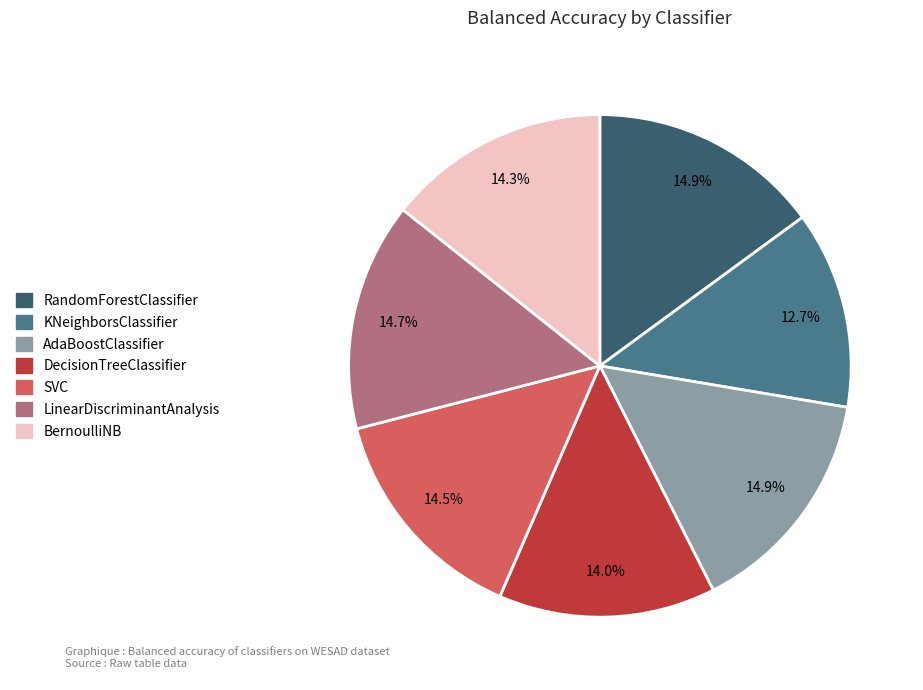

How many segments does this pie chart have?

7